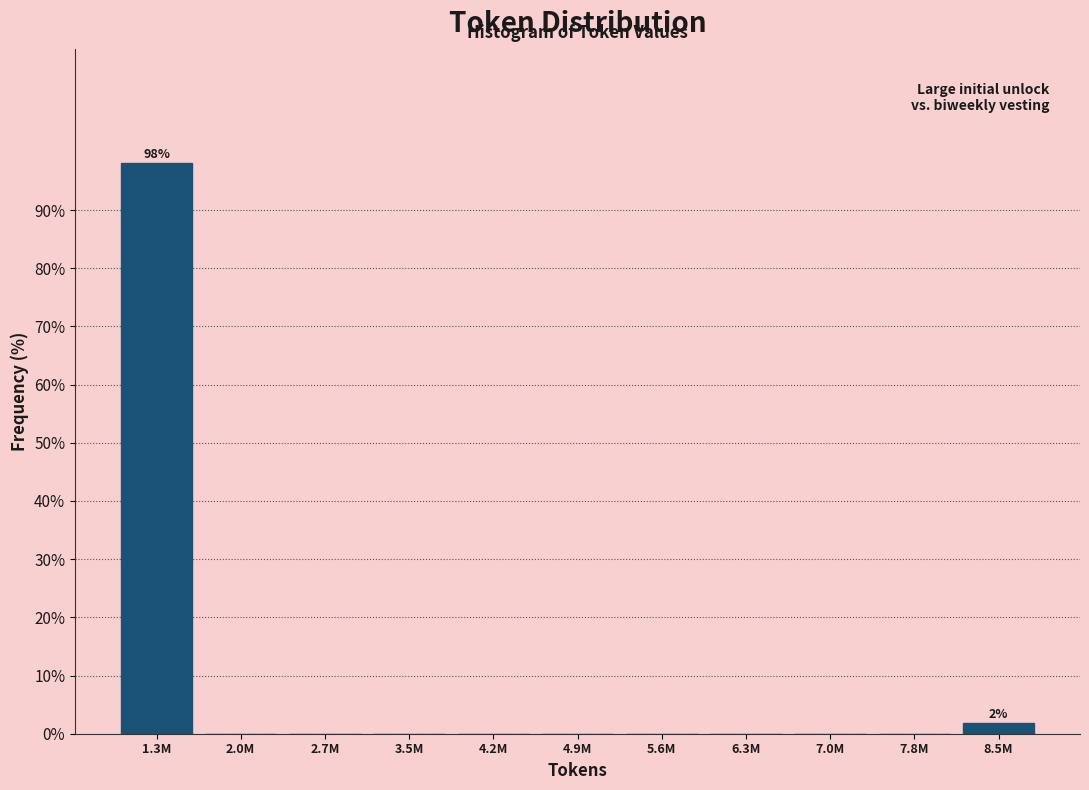

Reading left to right, extract all data points from this chart.

1.3M=98.1	2.0M=0.0	2.7M=0.0	3.5M=0.0	4.2M=0.0	4.9M=0.0	5.6M=0.0	6.3M=0.0	7.0M=0.0	7.8M=0.0	8.5M=1.9